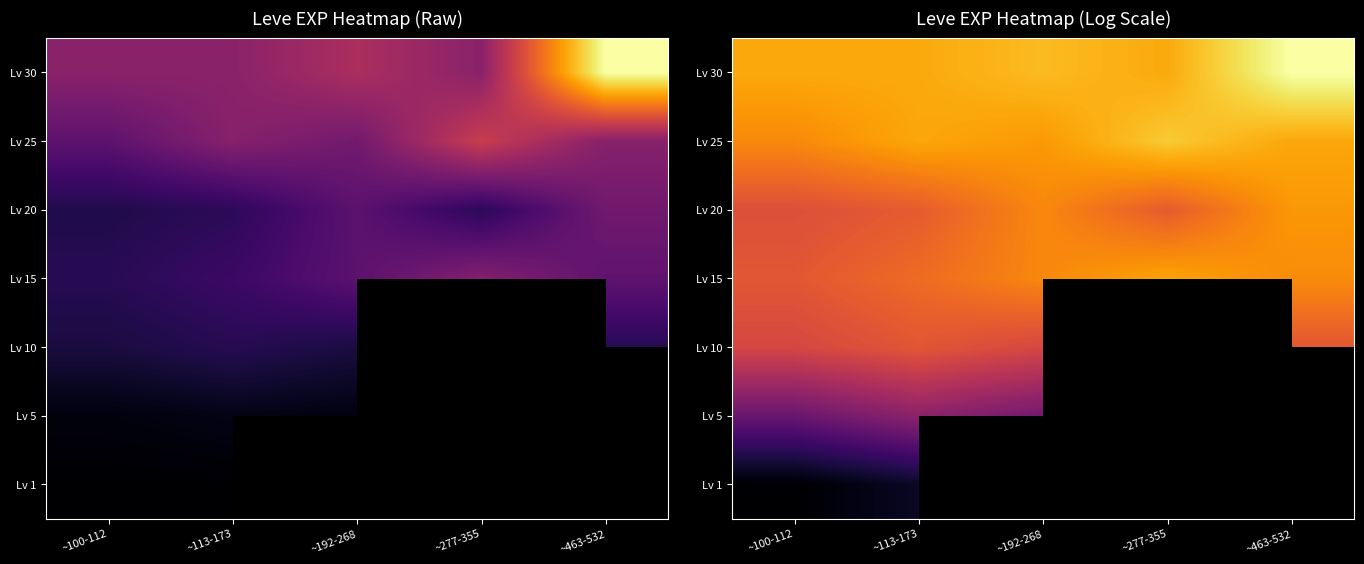

Is it true that Lv 1 equals 3.1 at ~277-355?

False